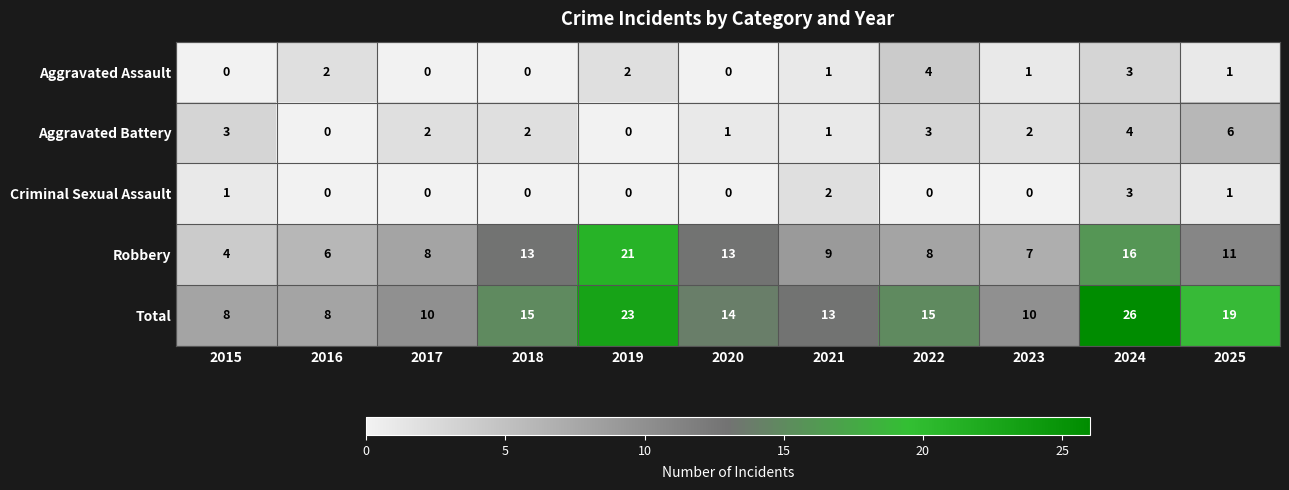

Which label corresponds to the largest value in the chart?

2024